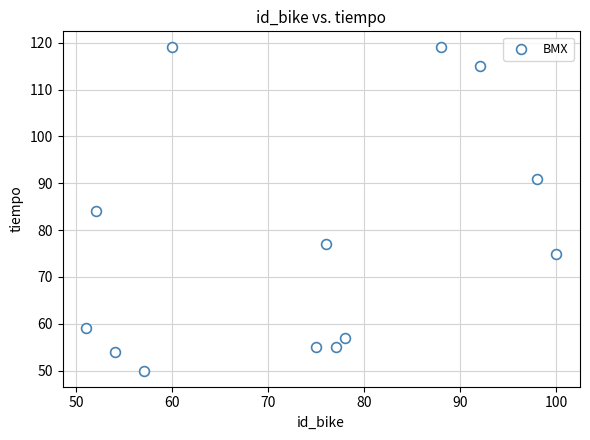

What is the range of X values (max minus min)?

49